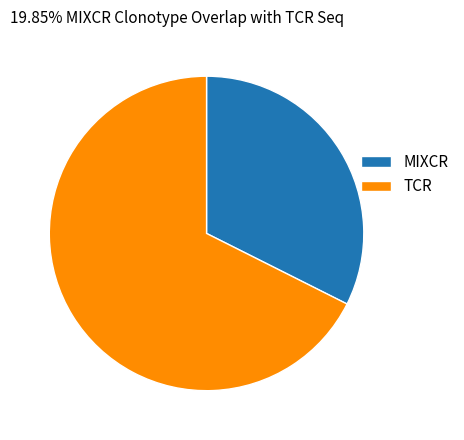

Count the number of slices in the pie.

2